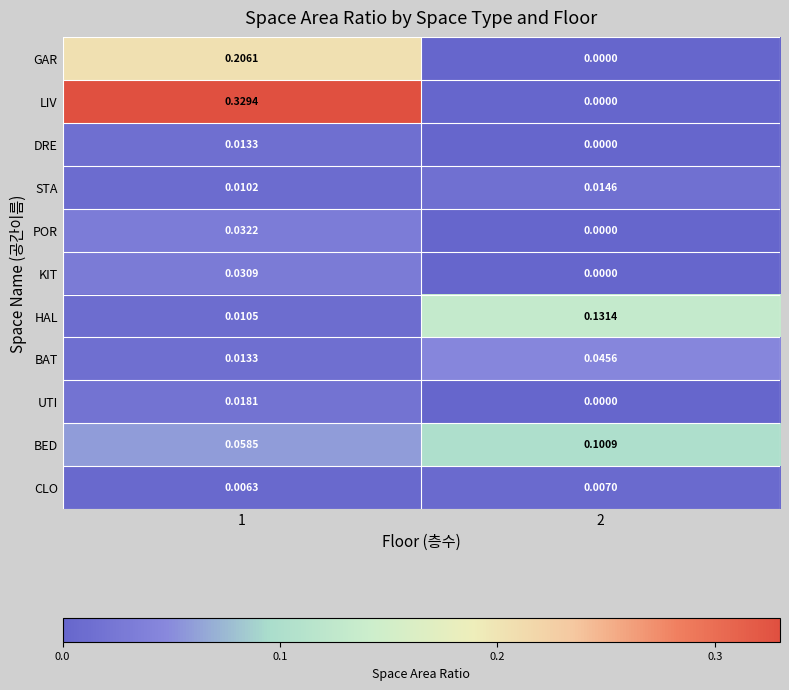

List the series in order of their peak value, highest first.

LIV, GAR, HAL, BED, BAT, POR, KIT, UTI, STA, DRE, CLO